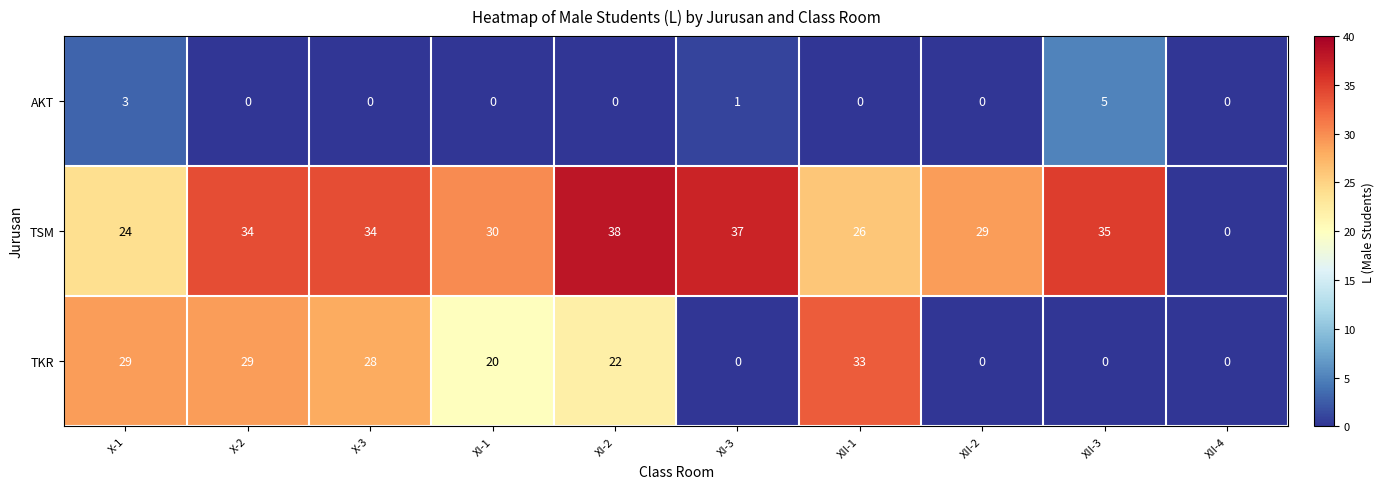

Reading left to right, list all the values displayed in this chart.

AKT: 3	0	0	0	0	1	0	0	5	0
TSM: 24	34	34	30	38	37	26	29	35	0
TKR: 29	29	28	20	22	0	33	0	0	0